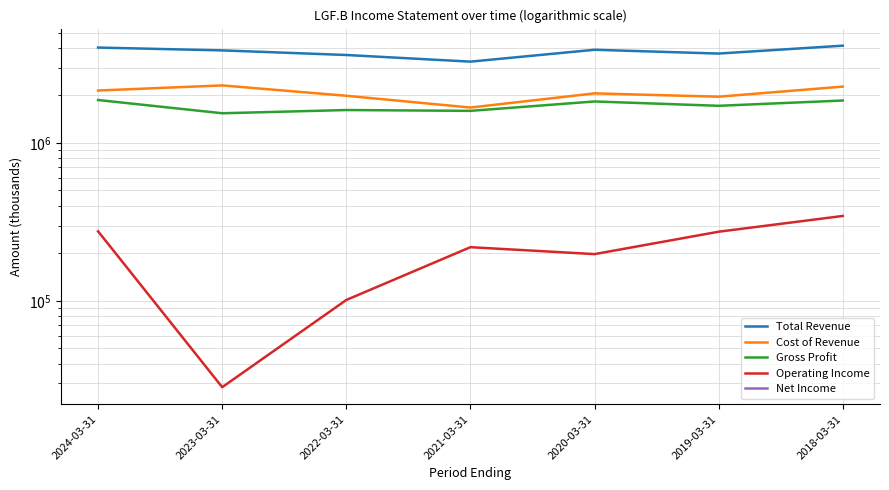

Which has a higher value, 2019-03-31 or 2023-03-31?

2023-03-31